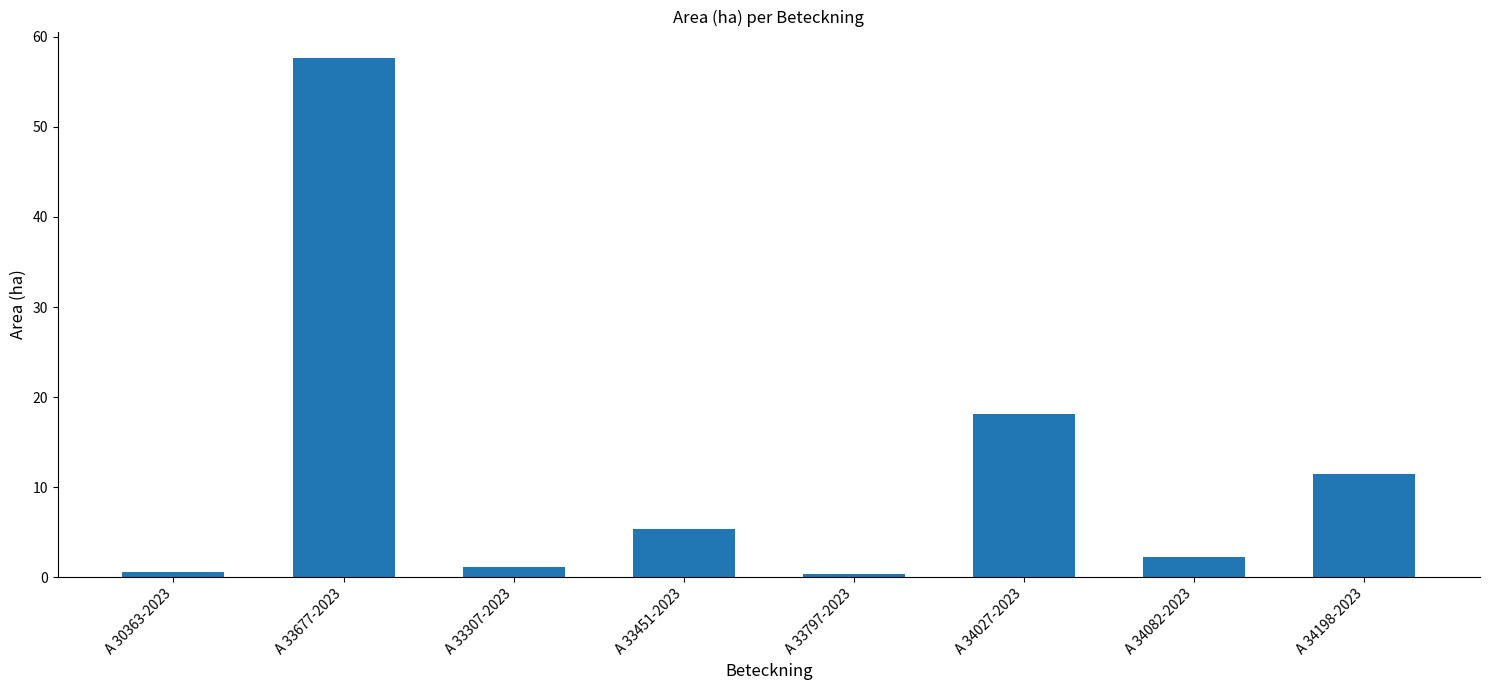

At which category does the chart reach its peak across all series?

A 33677-2023